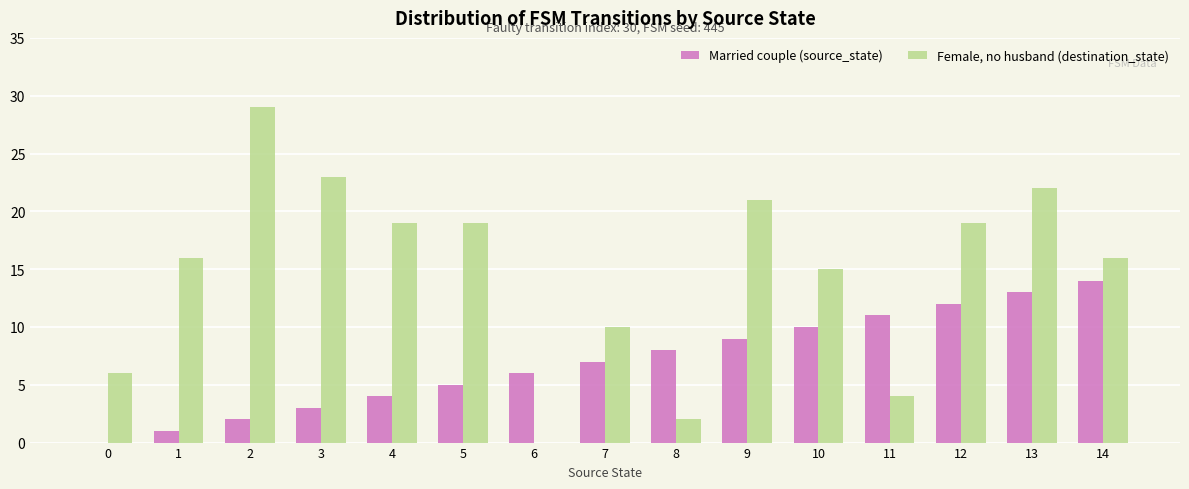

Which category has the highest value in the Married couple (source_state) series?

14